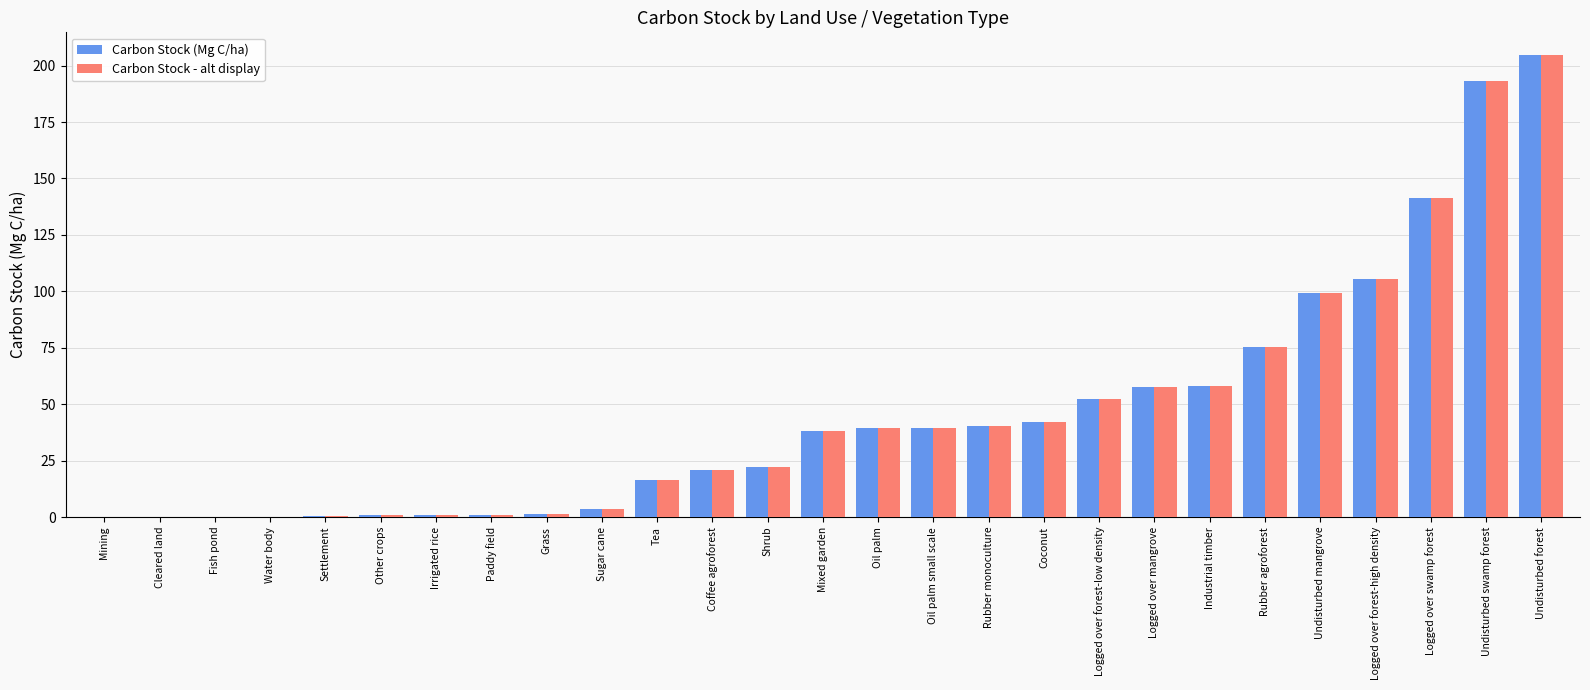

What is the total value across all series at Other crops?

1.6